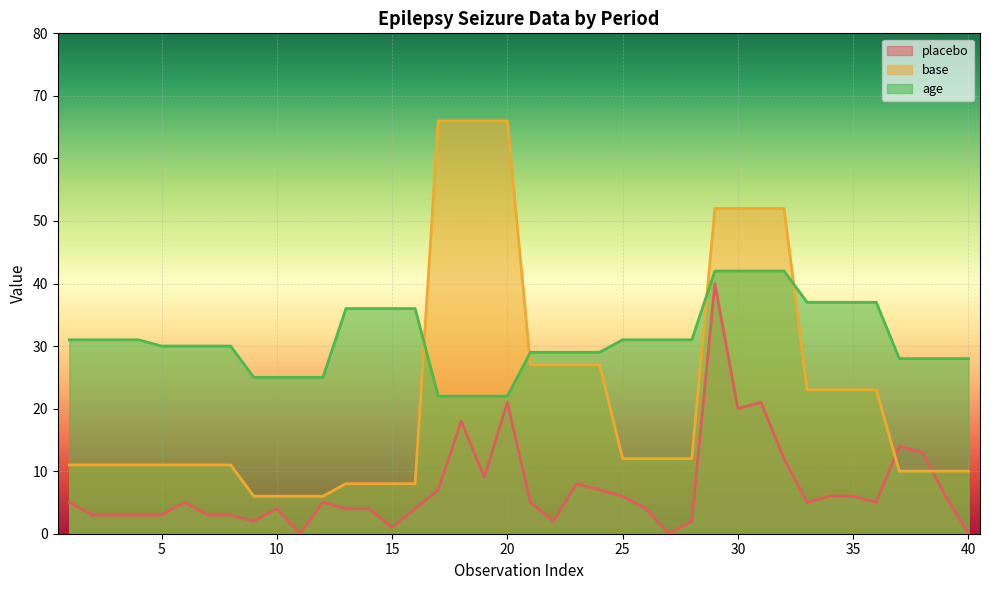

How many distinct data groups are displayed?

3